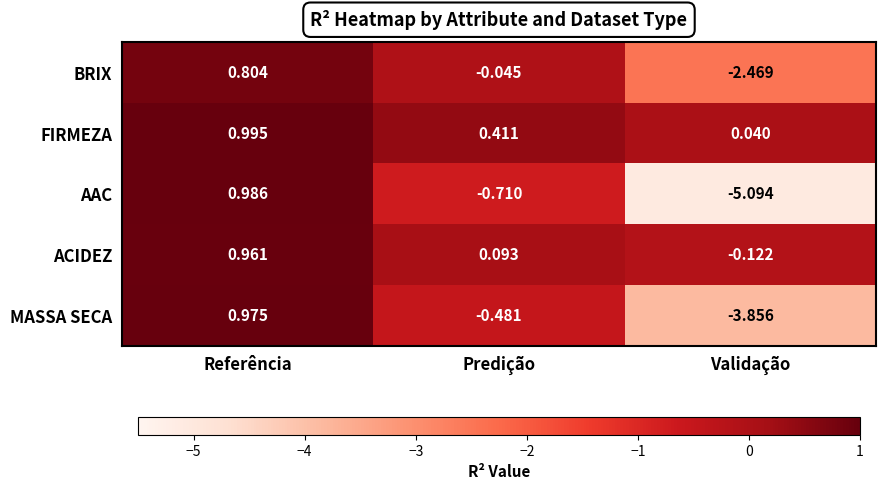

Between Referência and Predição, which series saw the biggest shift?

AAC